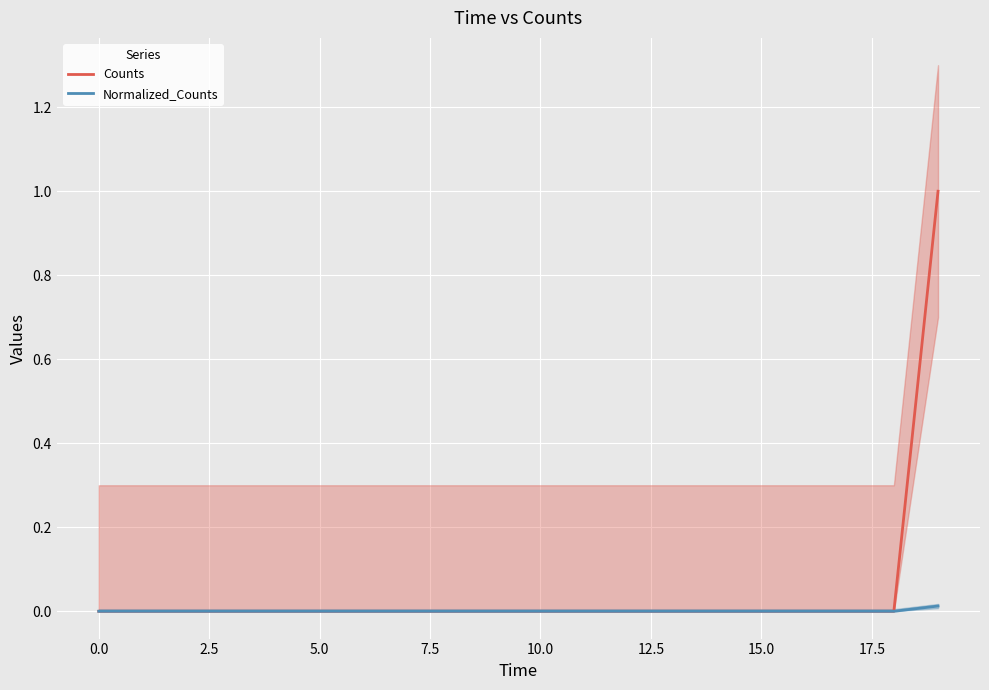

True or false: Counts has a value of 0.0 at 0.0.

True